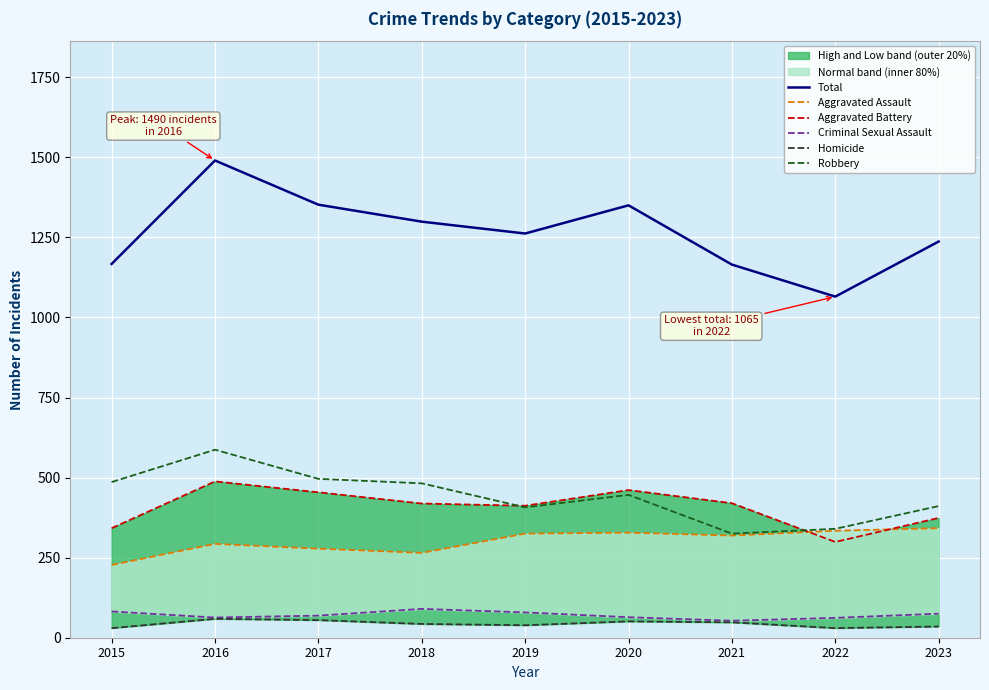

The Robbery series shows 511 at 2022. True or false?

False